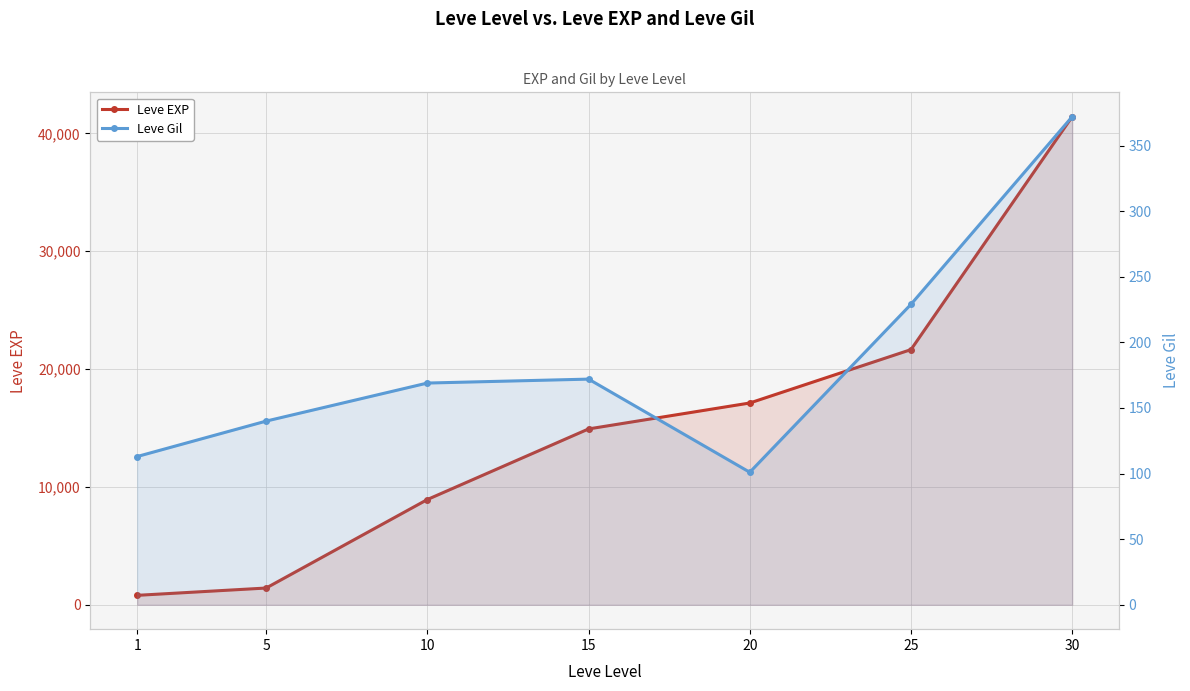

What is the approximate value of Leve Gil at 25, to the nearest 50?

250